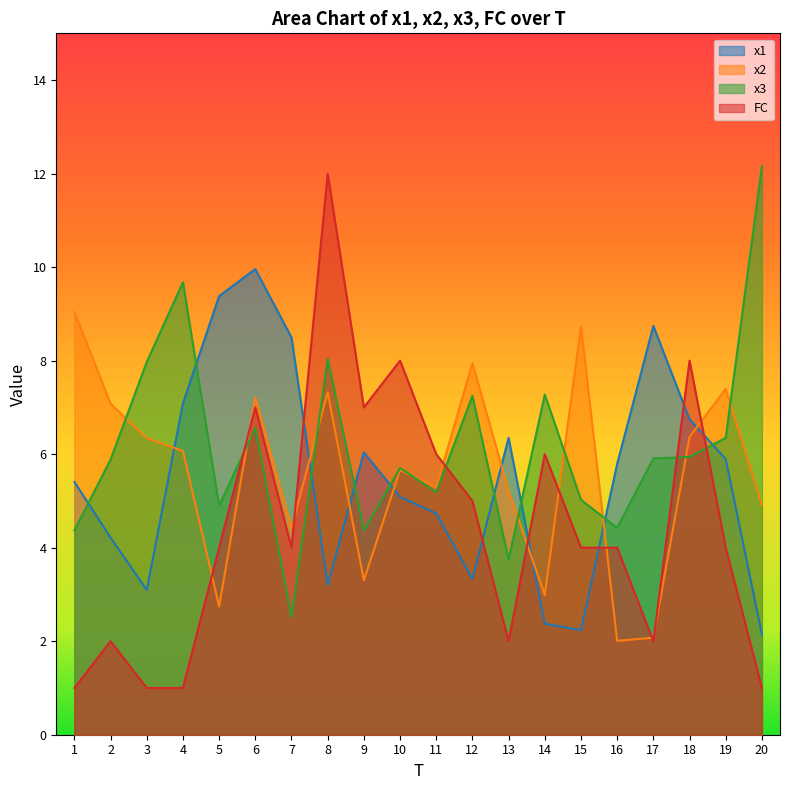

At which category does the chart reach its minimum across all series?

1